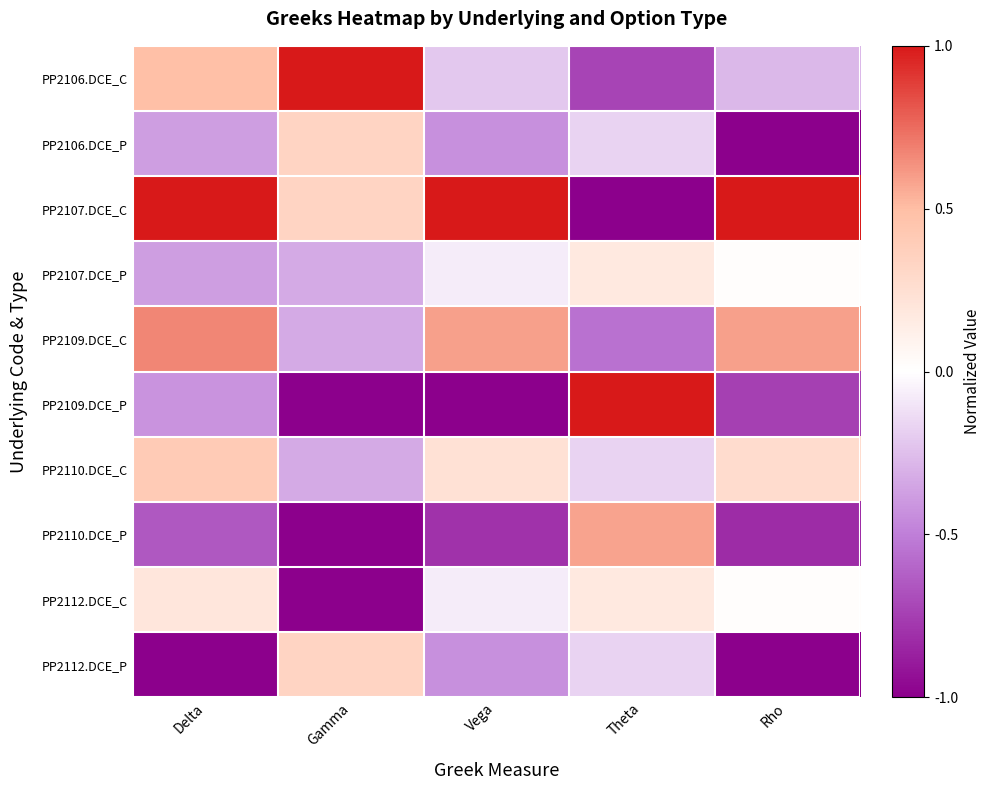

At Theta, list the series in order from smallest to largest.

PP2107.DCE_C, PP2106.DCE_C, PP2109.DCE_C, PP2110.DCE_C, PP2106.DCE_P, PP2112.DCE_P, PP2107.DCE_P, PP2112.DCE_C, PP2110.DCE_P, PP2109.DCE_P